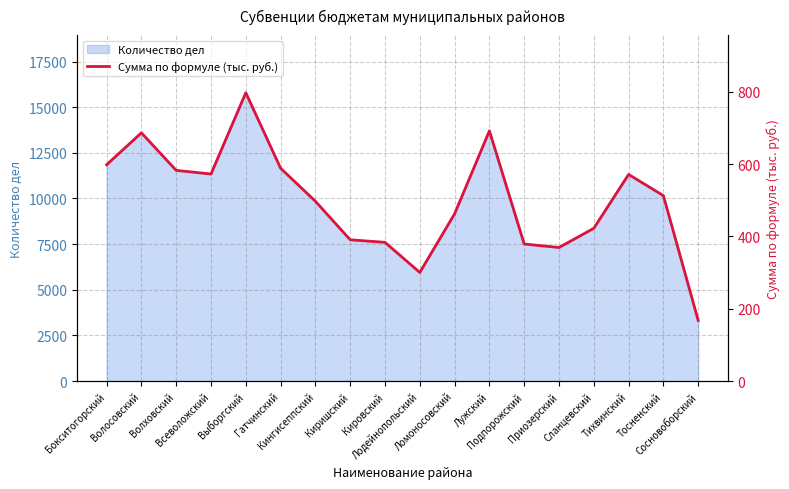

Between Сосновоборский and Сланцевский, which is larger?

Сланцевский